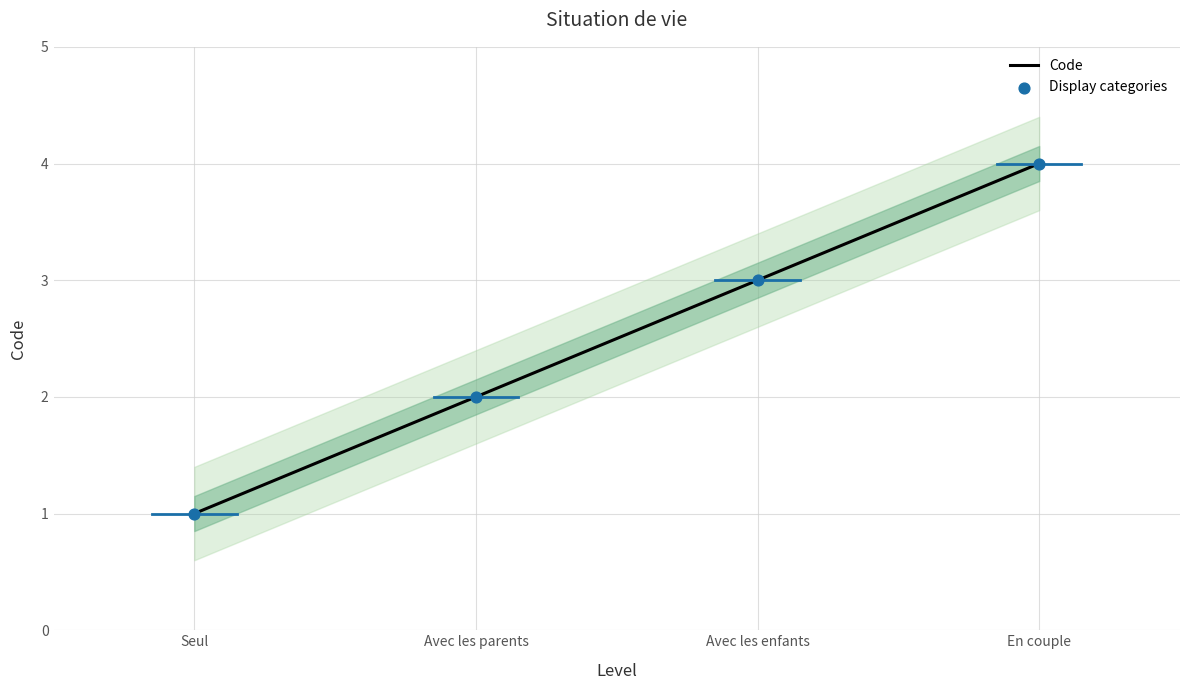

What is the total value across all series at Avec les enfants?

6